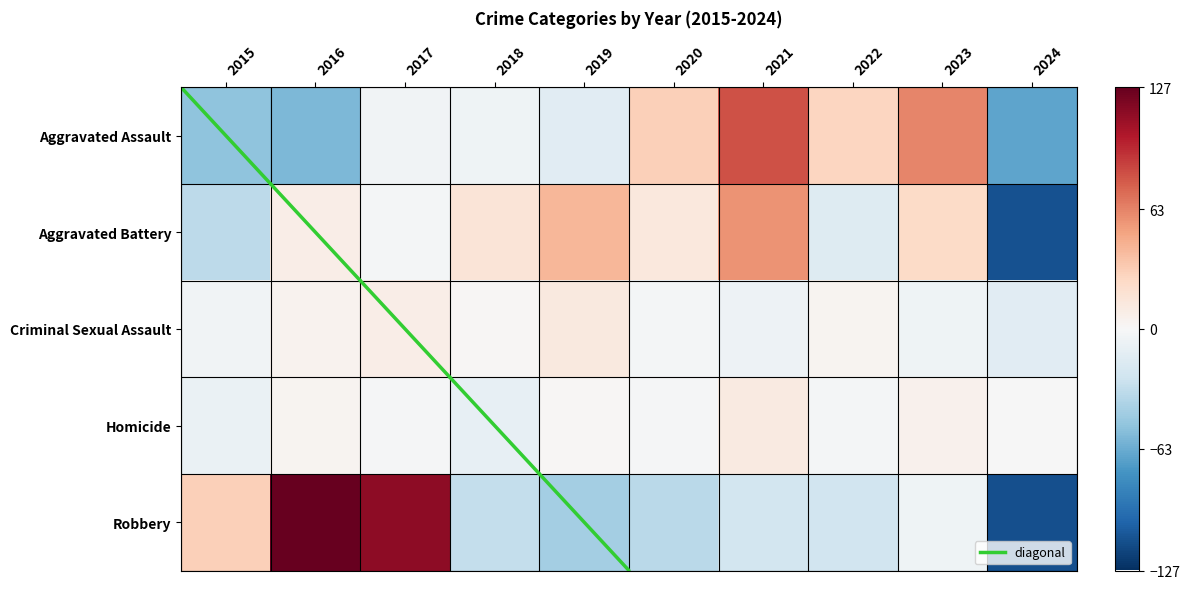

Which series has the largest total across all categories?

Aggravated Battery